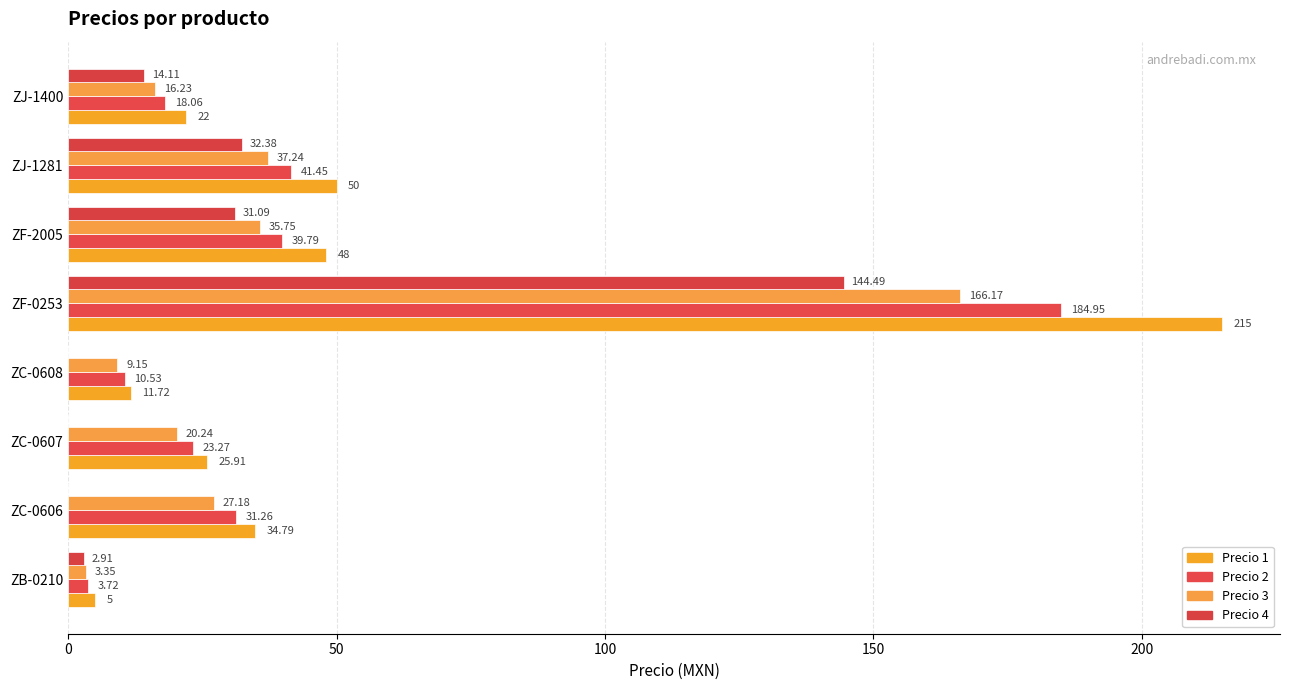

Reading left to right, what are all the values shown in this chart?

Precio 1: 5.0	34.8	25.9	11.7	215.0	48.0	50.0	22.0
Precio 2: 3.7	31.3	23.3	10.5	184.9	39.8	41.5	18.1
Precio 3: 3.4	27.2	20.2	9.2	166.2	35.8	37.2	16.2
Precio 4: 2.9	0.0	0.0	0.0	144.5	31.1	32.4	14.1